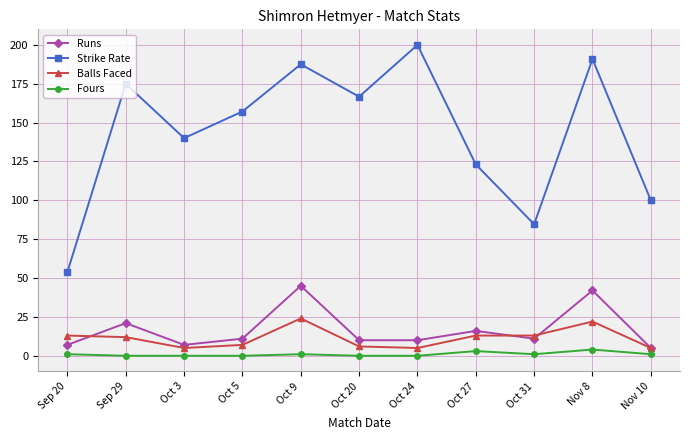

True or false: Runs has more than 2 interior local peaks.

True